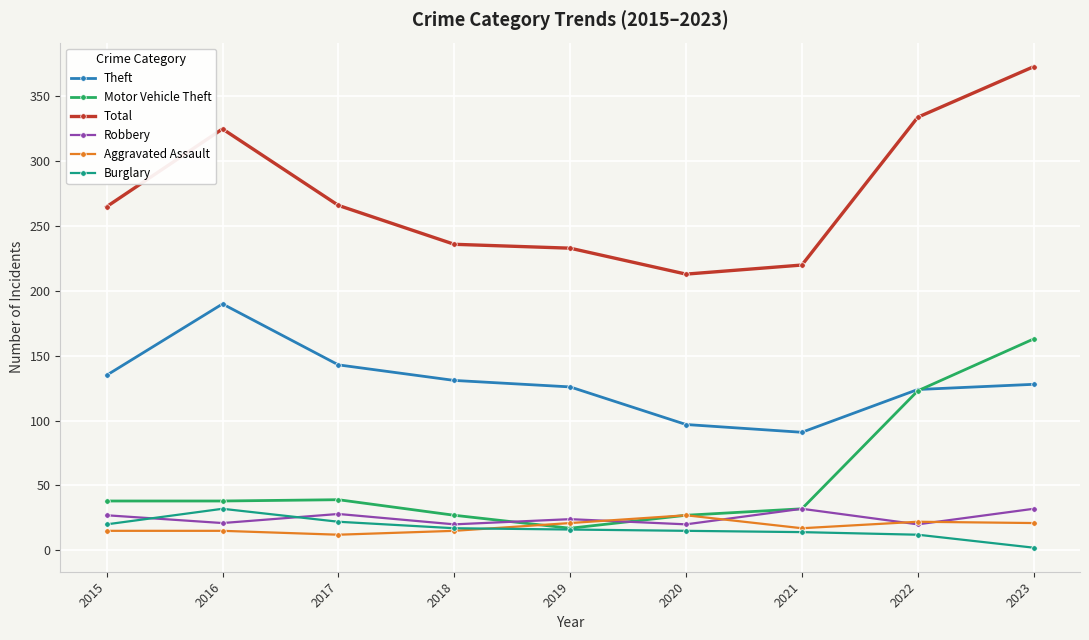

At which label is Motor Vehicle Theft closest to 90?

2022